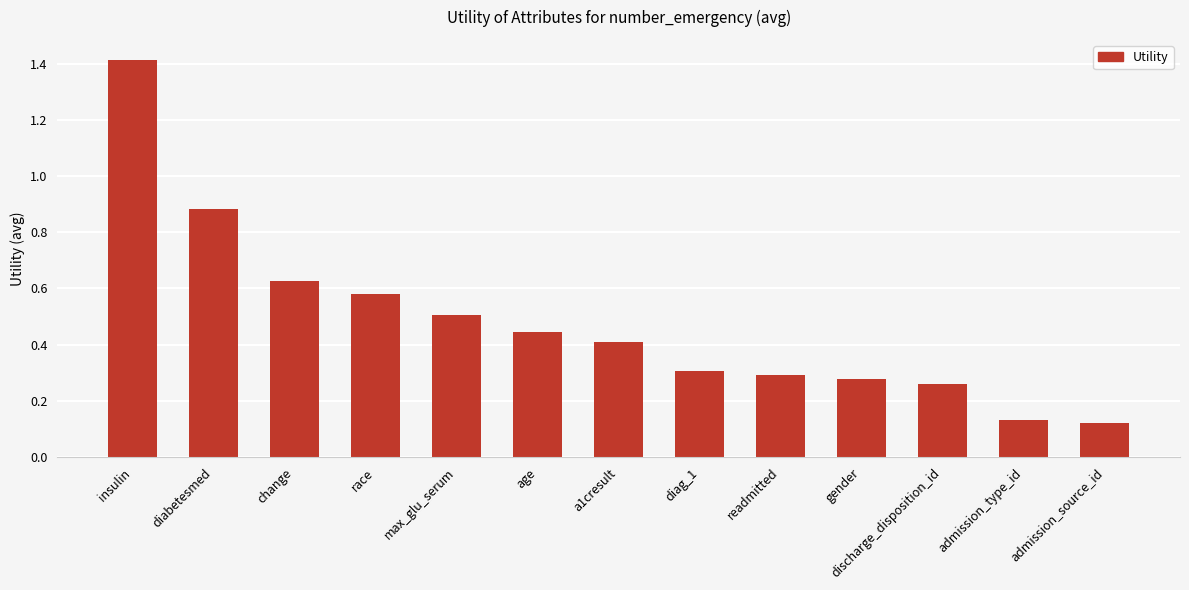

Which category has the highest value across all series?

insulin